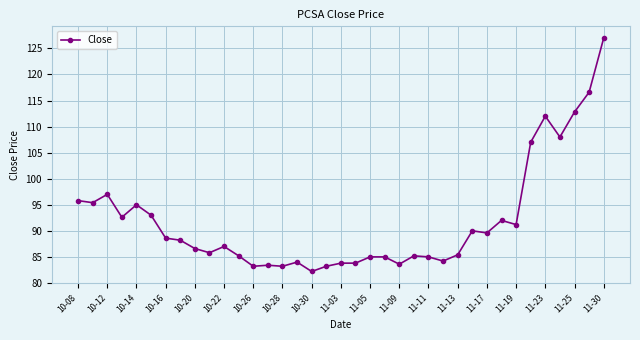

How many categories are shown in the chart?

37